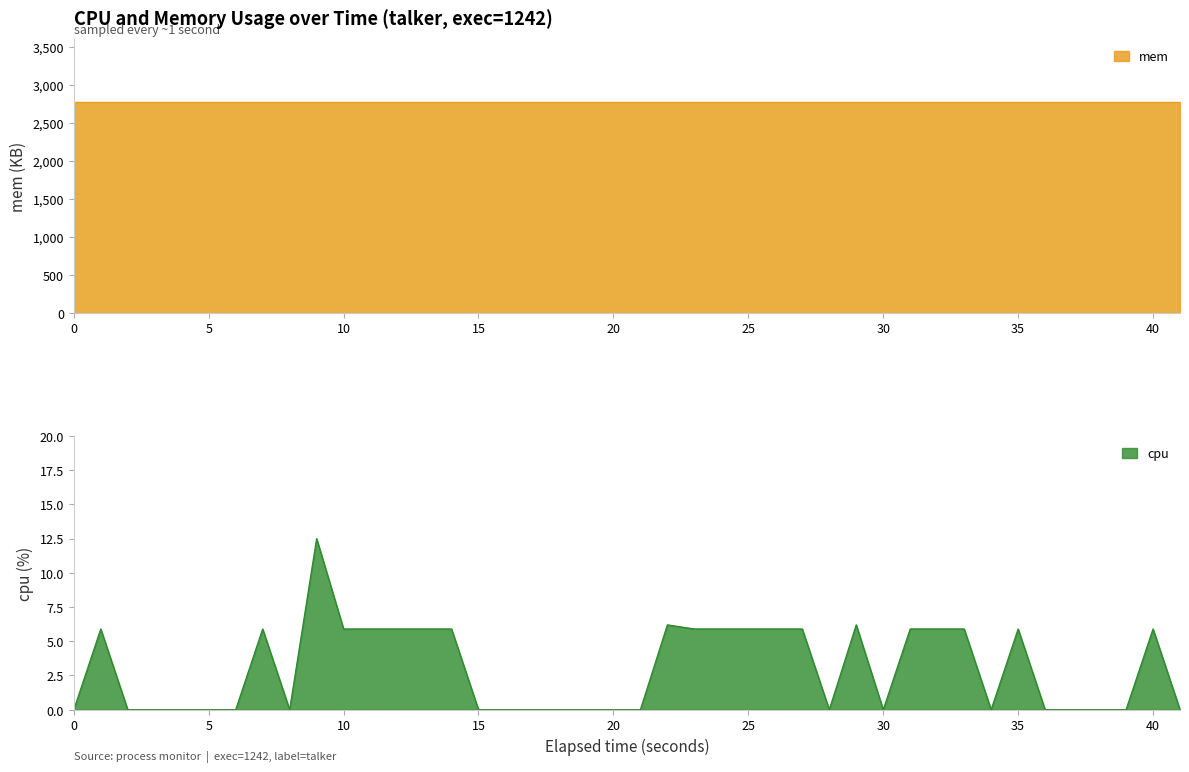

Is it true that cpu equals -5.6 at 30?

False